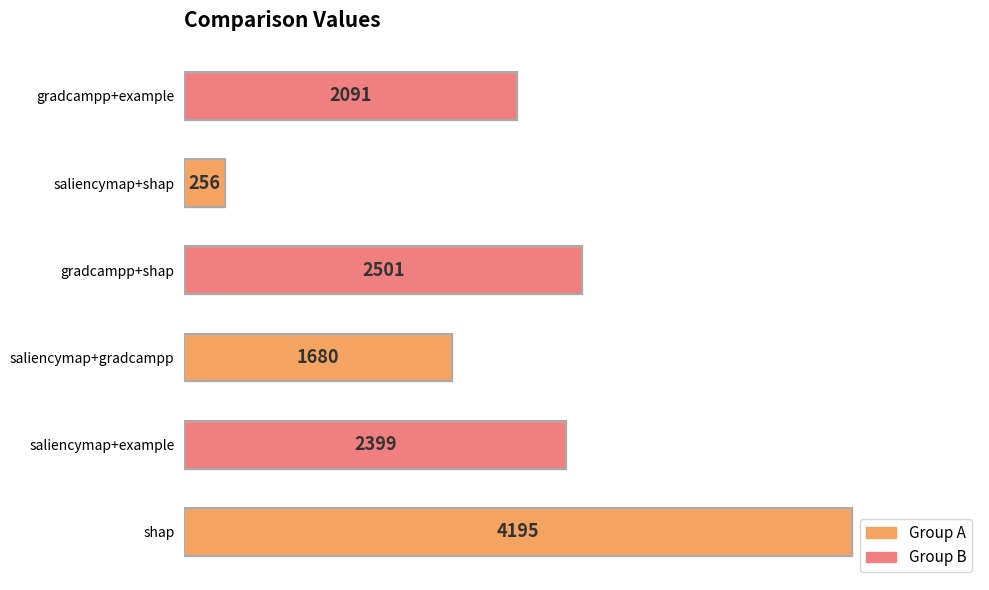

What is the smallest value displayed?

256